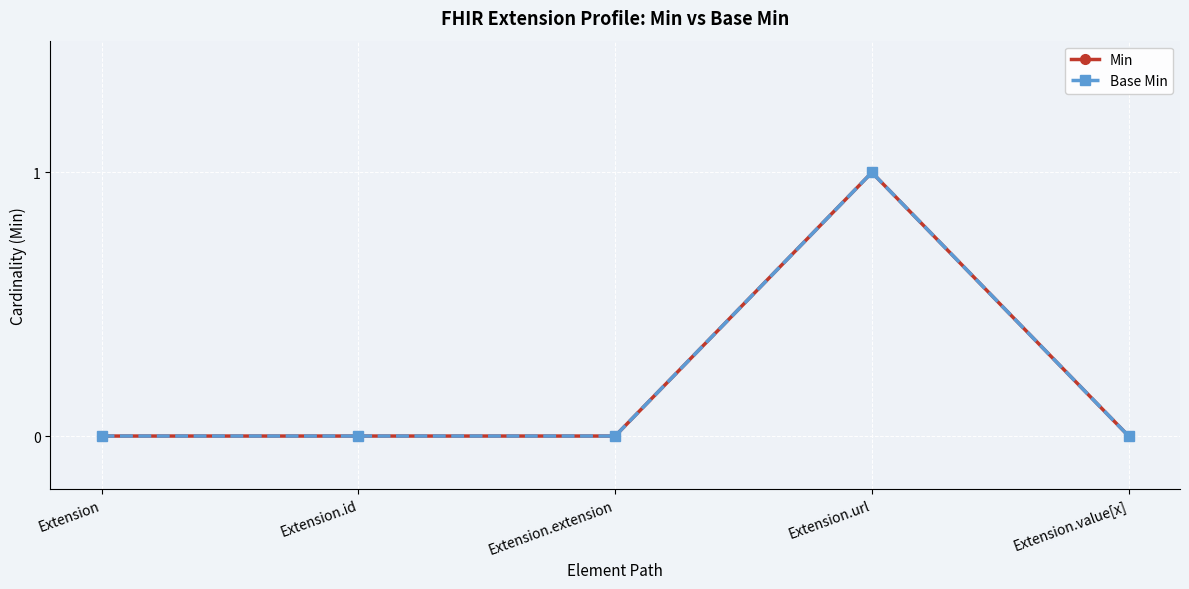

True or false: Min has more than 1 interior local peaks.

False